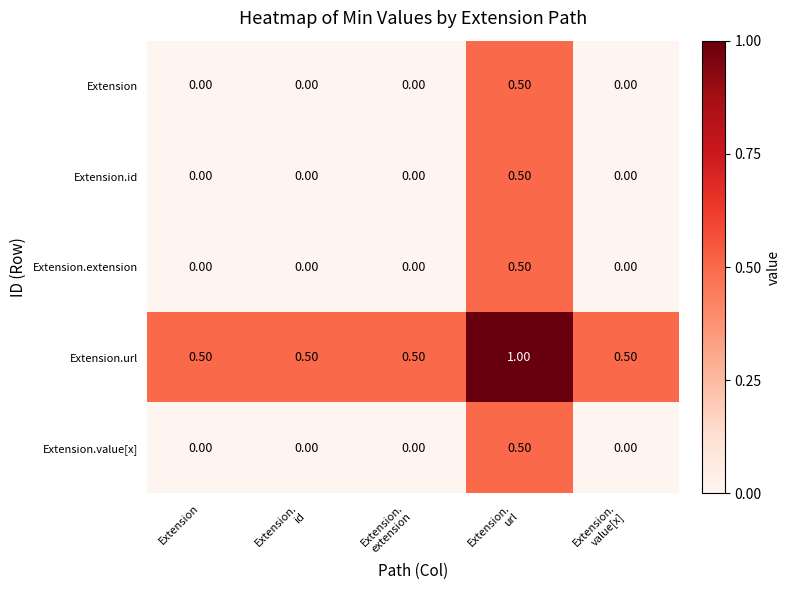

What is the average value of the Extension.url series?

0.6